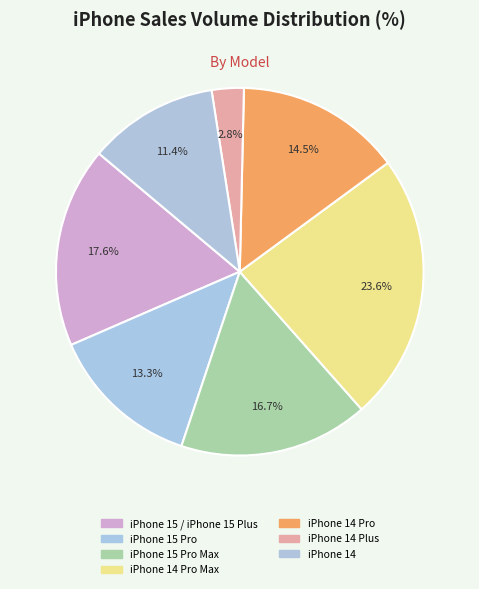

To the nearest percent, what is the difference between the largest and smallest slice percentages?

21%